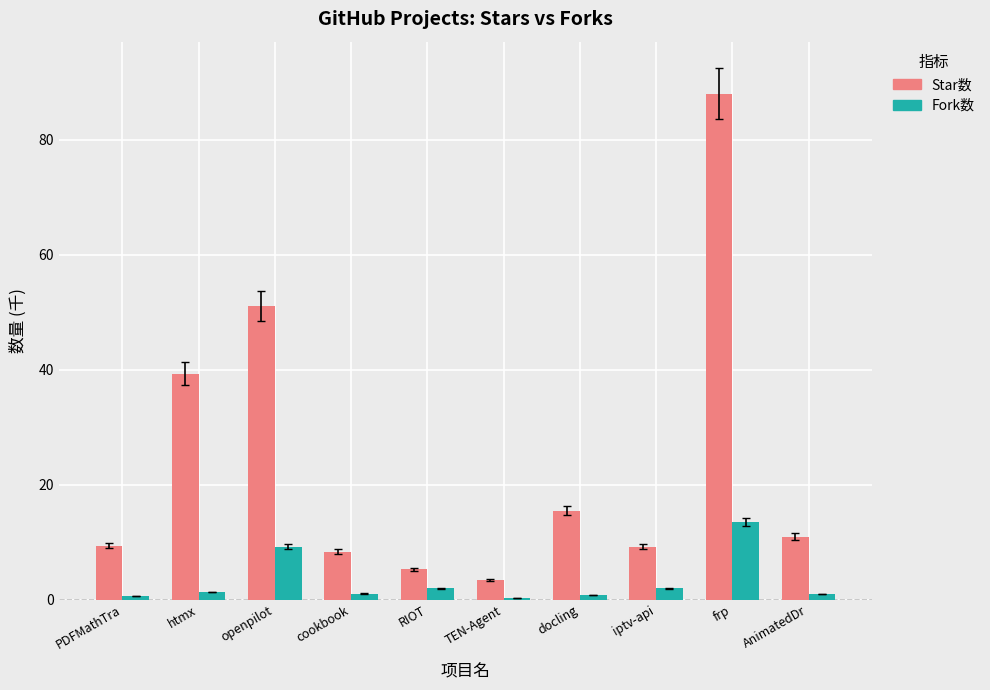

At which category is the sum across all series the highest?

frp